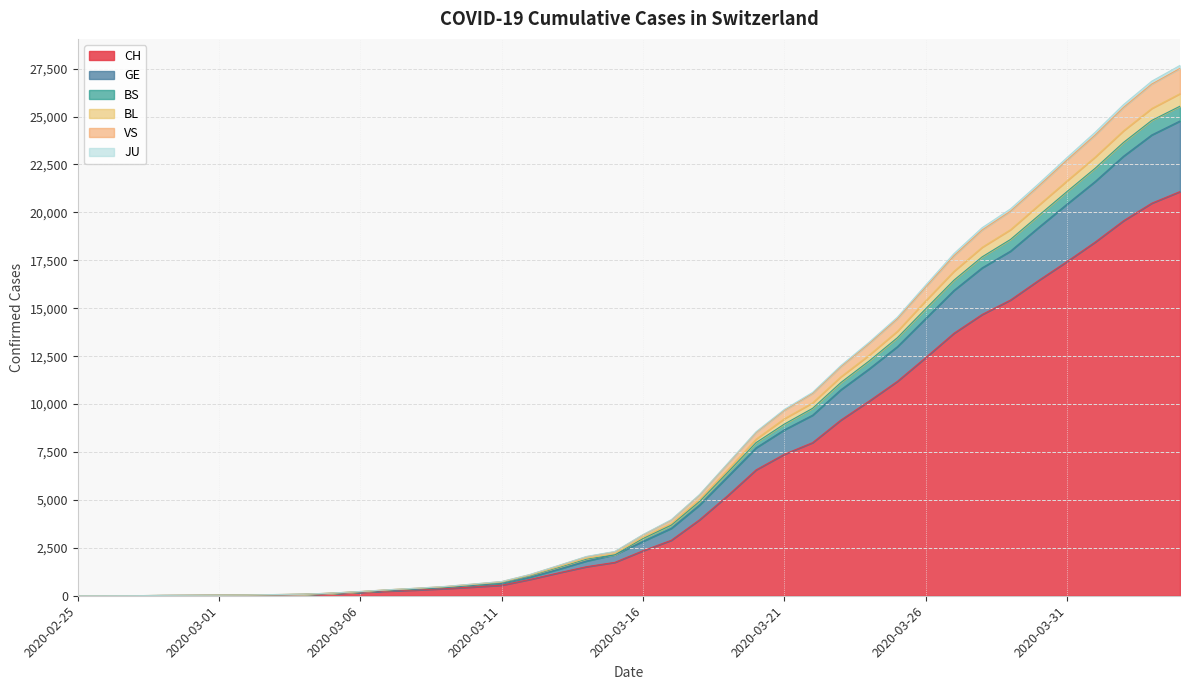

What is the maximum value for CH?

21088